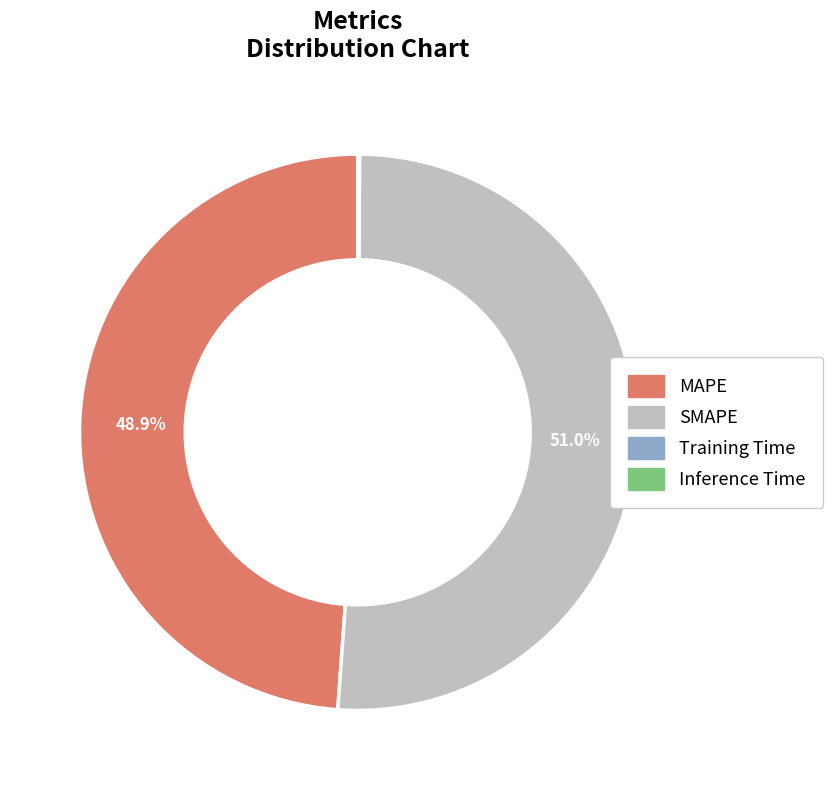

To the nearest percent, what portion does SMAPE represent?

51%